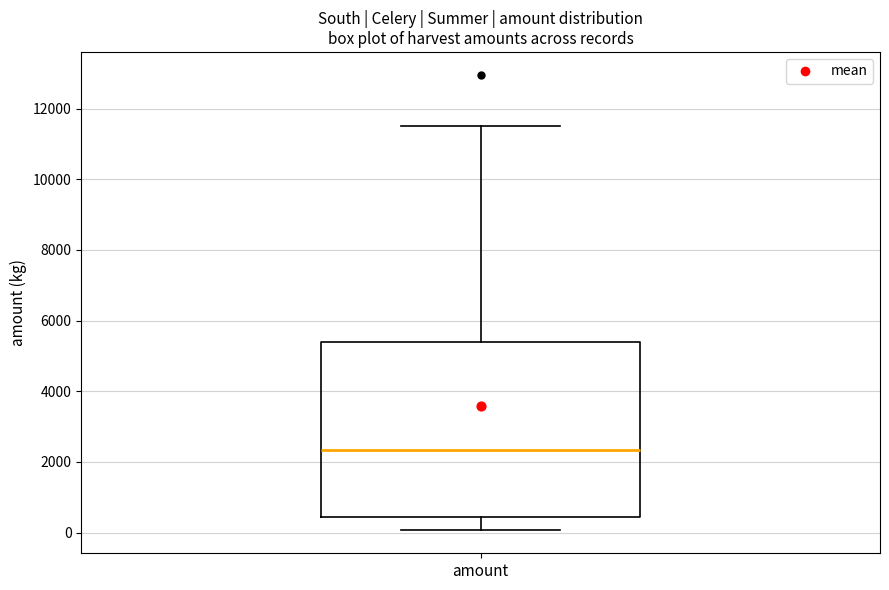

Transcribe this box plot: give where the median line is, the range the box spans, and where the two whiskers end, as read against the y-axis. The values are not printed on the chart, so give them approximately, as read against the axis.

median 2400, box 400 to 5400, whiskers 0 to 11600